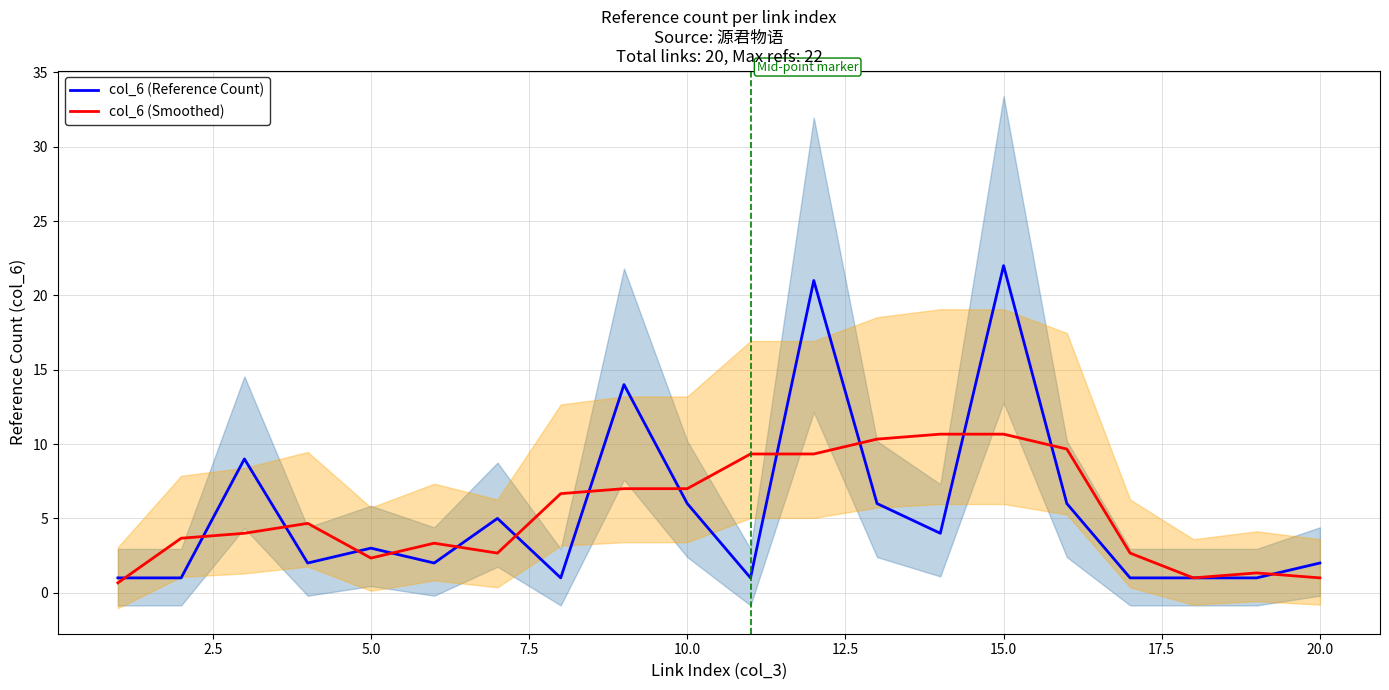

Reading left to right, transcribe all the data shown in this chart.

col_6 (Reference Count): 1.0	1.0	9.0	2.0	3.0	2.0	5.0	1.0	14.0	6.0	1.0	21.0	6.0	4.0	22.0	6.0	1.0	1.0	1.0	2.0
col_6 (Smoothed): 0.7	3.7	4.0	4.7	2.3	3.3	2.7	6.7	7.0	7.0	9.3	9.3	10.3	10.7	10.7	9.7	2.7	1.0	1.3	1.0